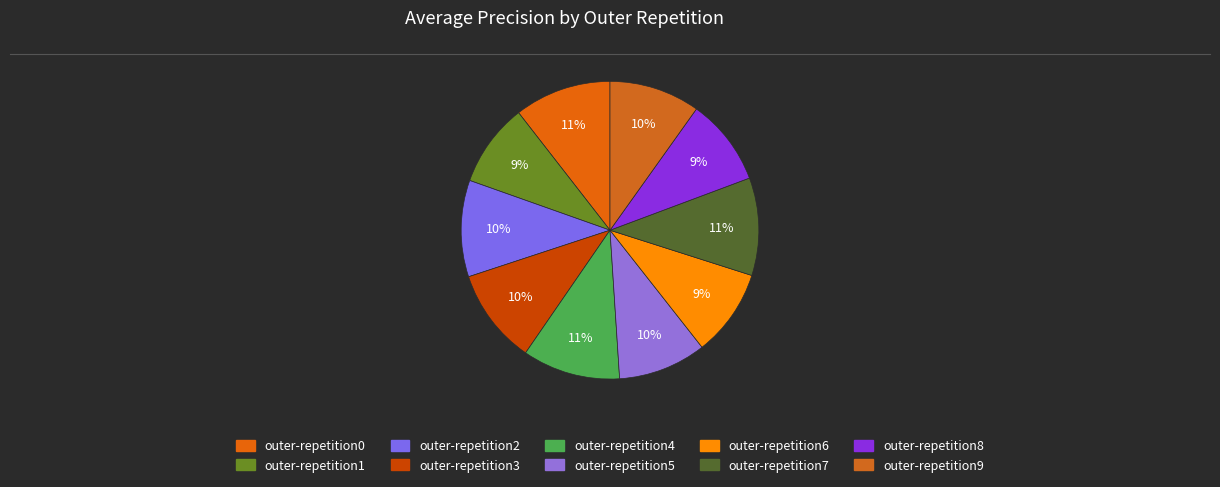

The outer-repetition7 slice represents 1% of the pie. True or false?

False